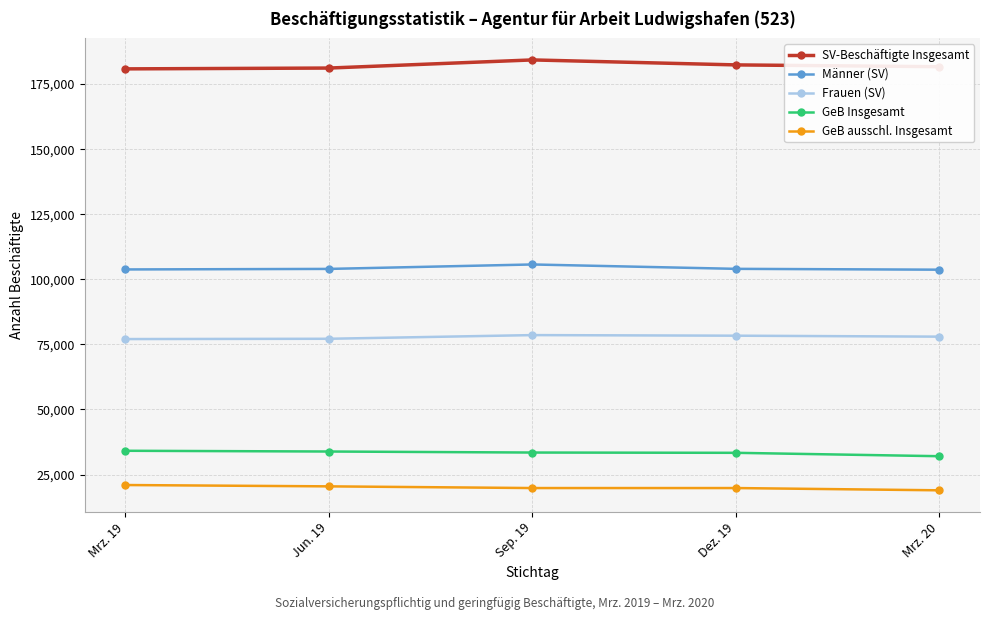

What is the spread (max minus min) of values at Jun. 19?

160709